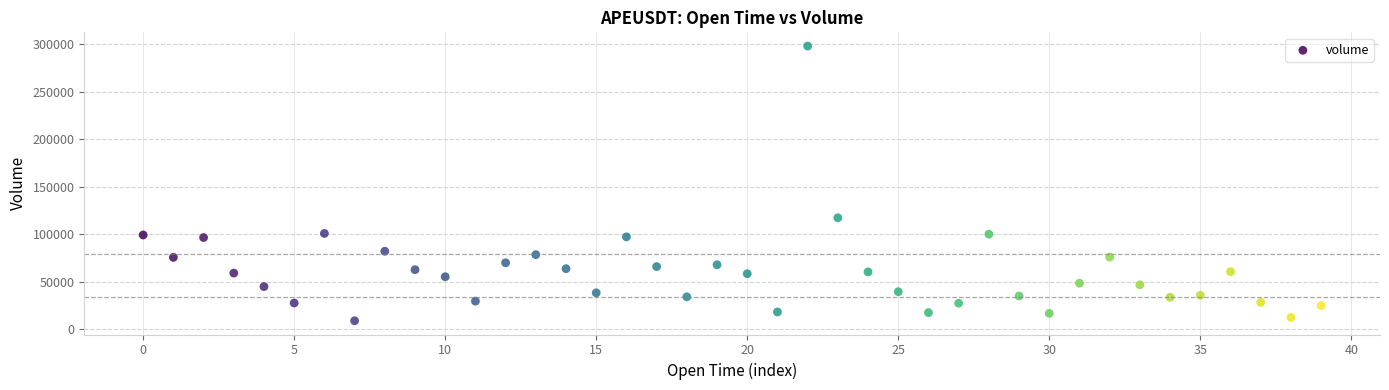

What is the range of Y values (max minus min)?

288826